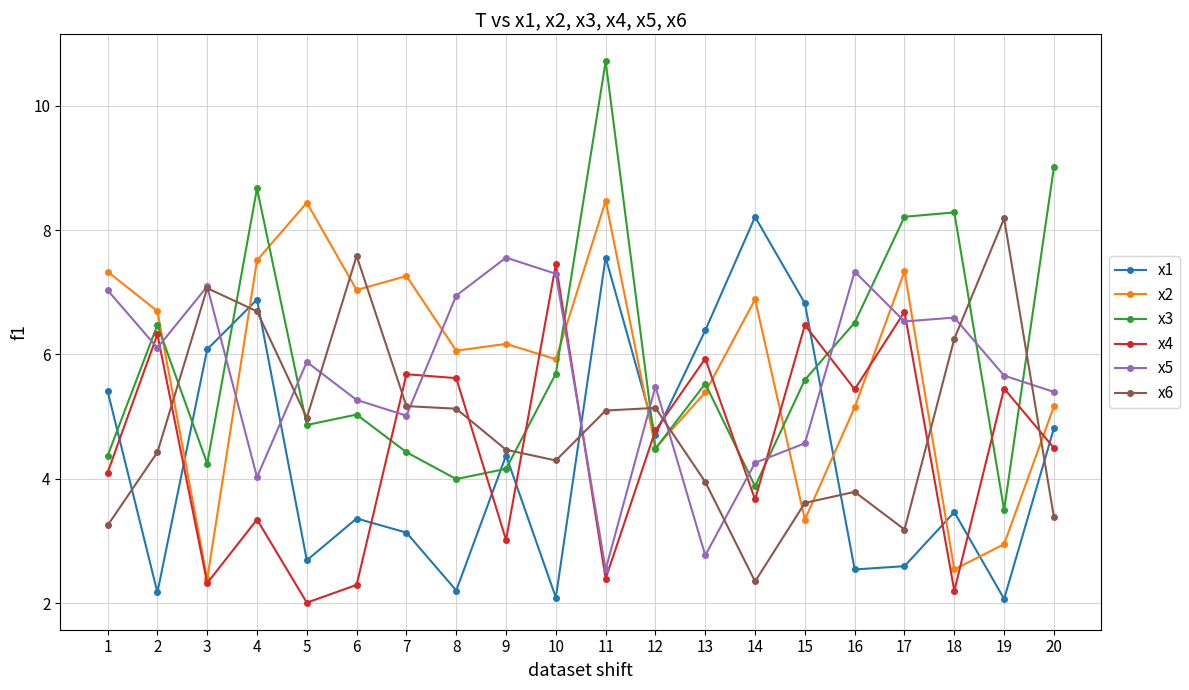

What is the value of the x6 point at the 8th from the left?

5.1